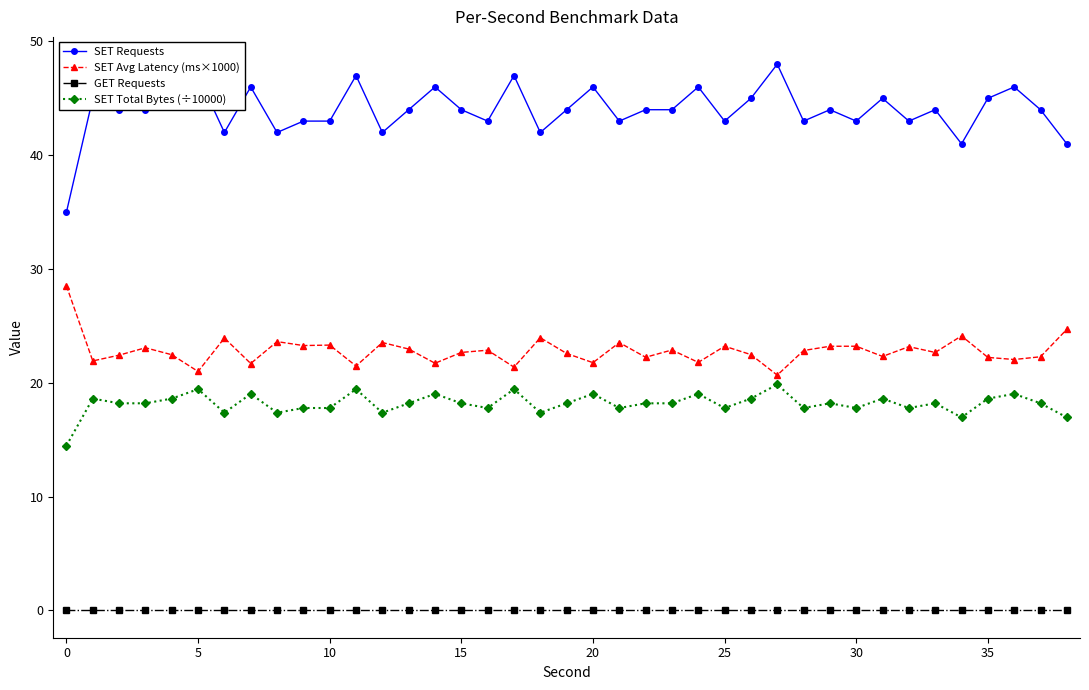

True or false: GET Requests and SET Requests cross at least once.

False